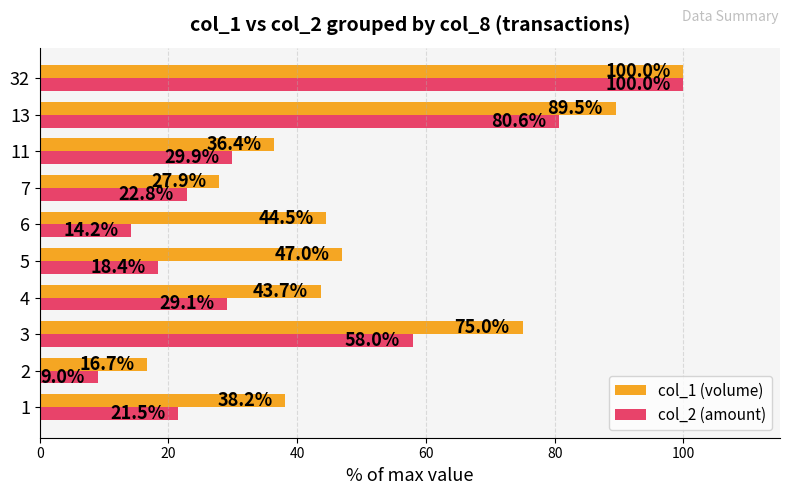

How many values in the col_2 (amount) series exceed 29?

5